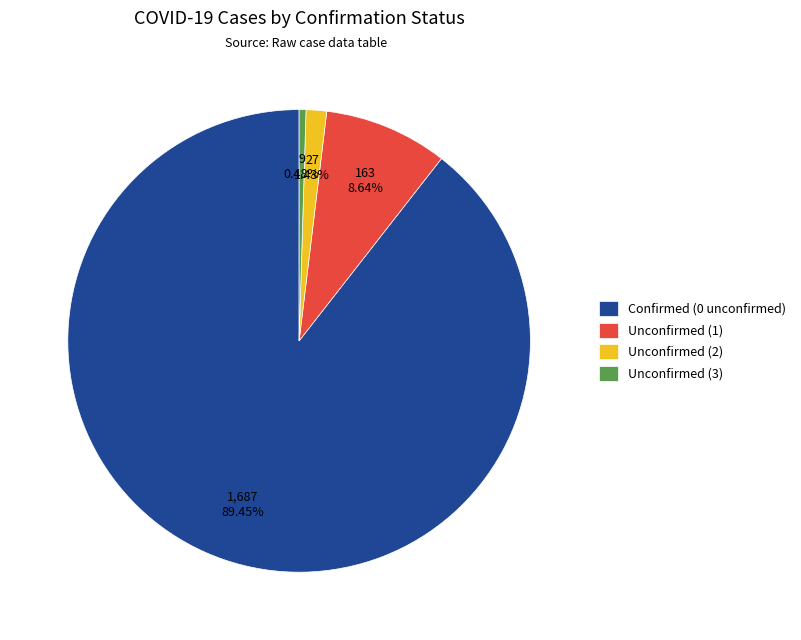

Between Unconfirmed (2) and Unconfirmed (1), which is larger?

Unconfirmed (1)